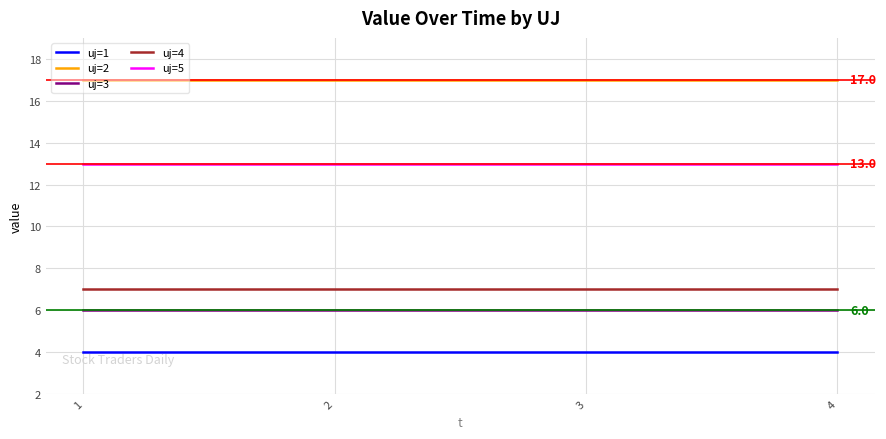

How many distinct data groups are displayed?

5